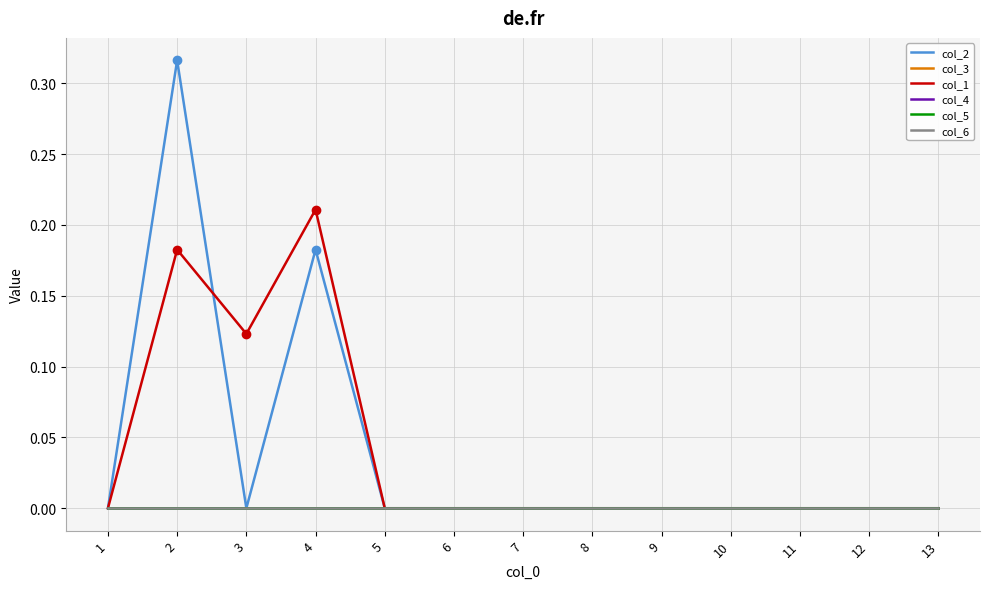

Between 2 and 13, which series saw the biggest shift?

col_2